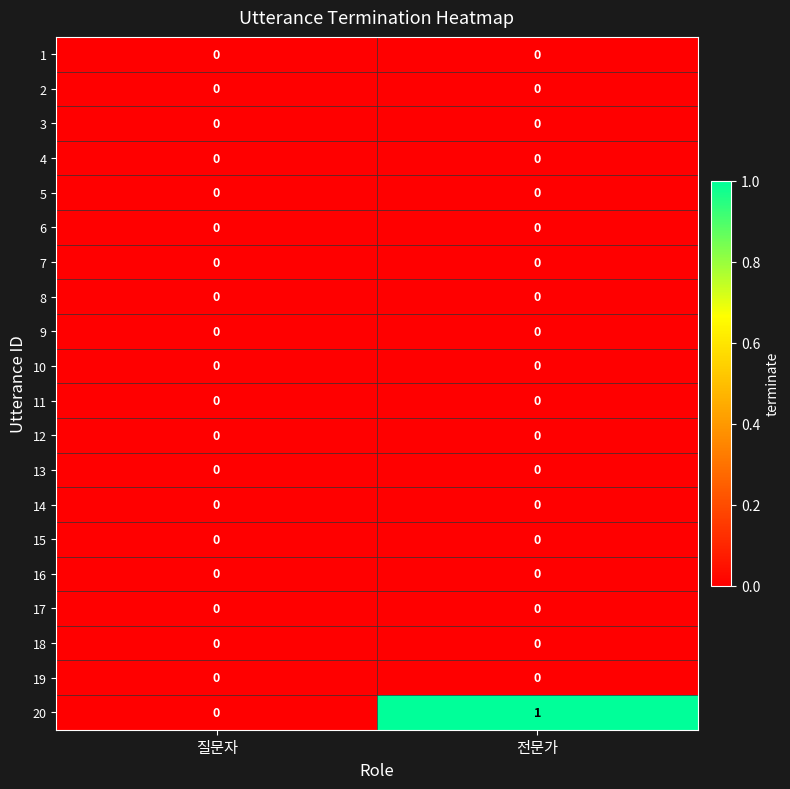

What is the spread (max minus min) of values at 전문가?

1